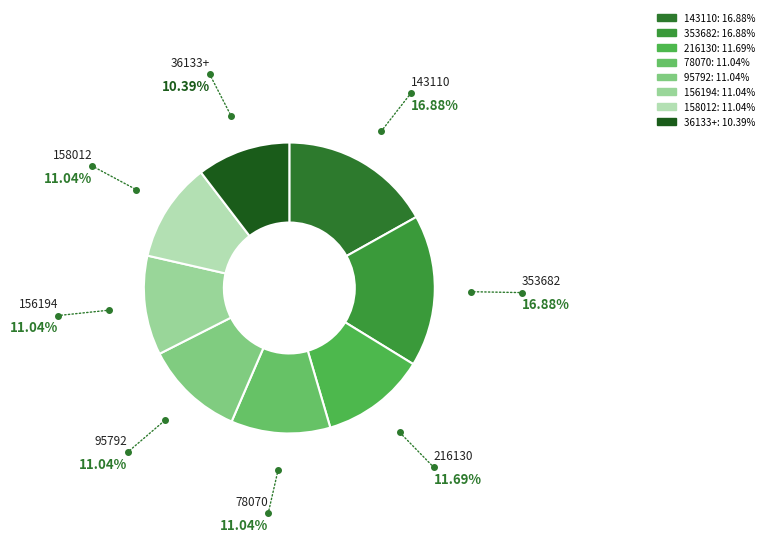

Is the sum of 158012 and 95792 greater than half?

No